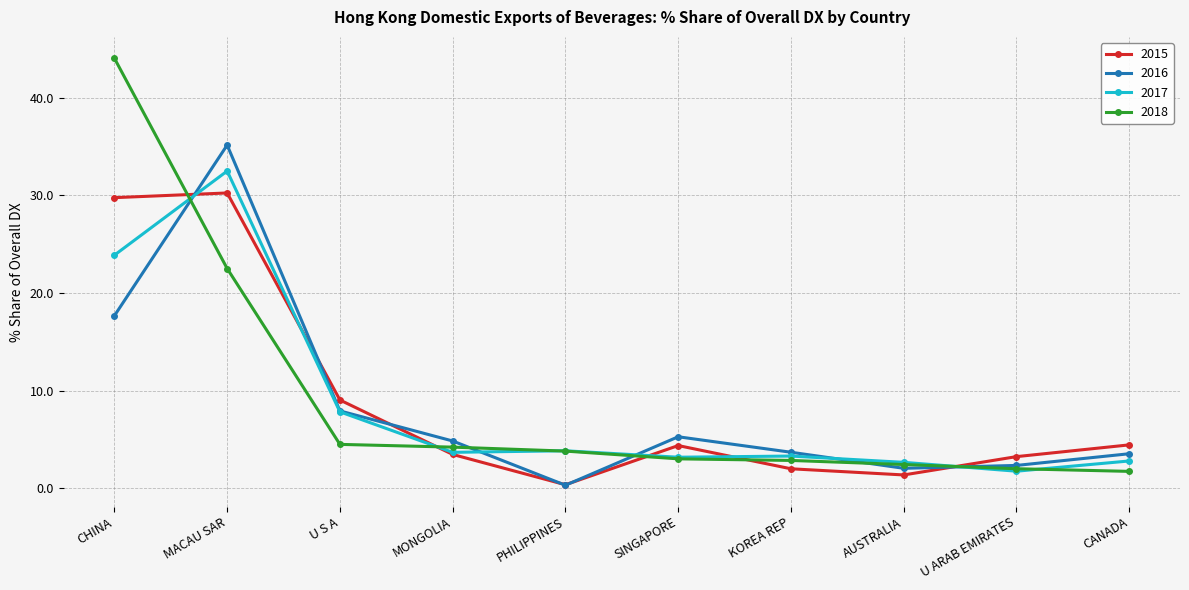

At which category does 2016 reach its first local valley?

PHILIPPINES